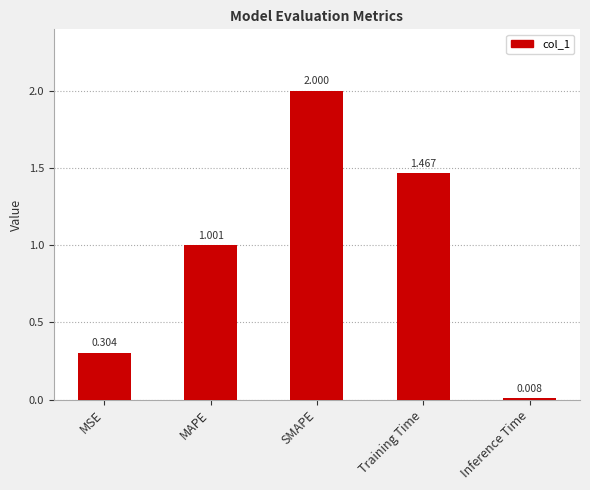

What is the label of the 4th bar from the right?

MAPE